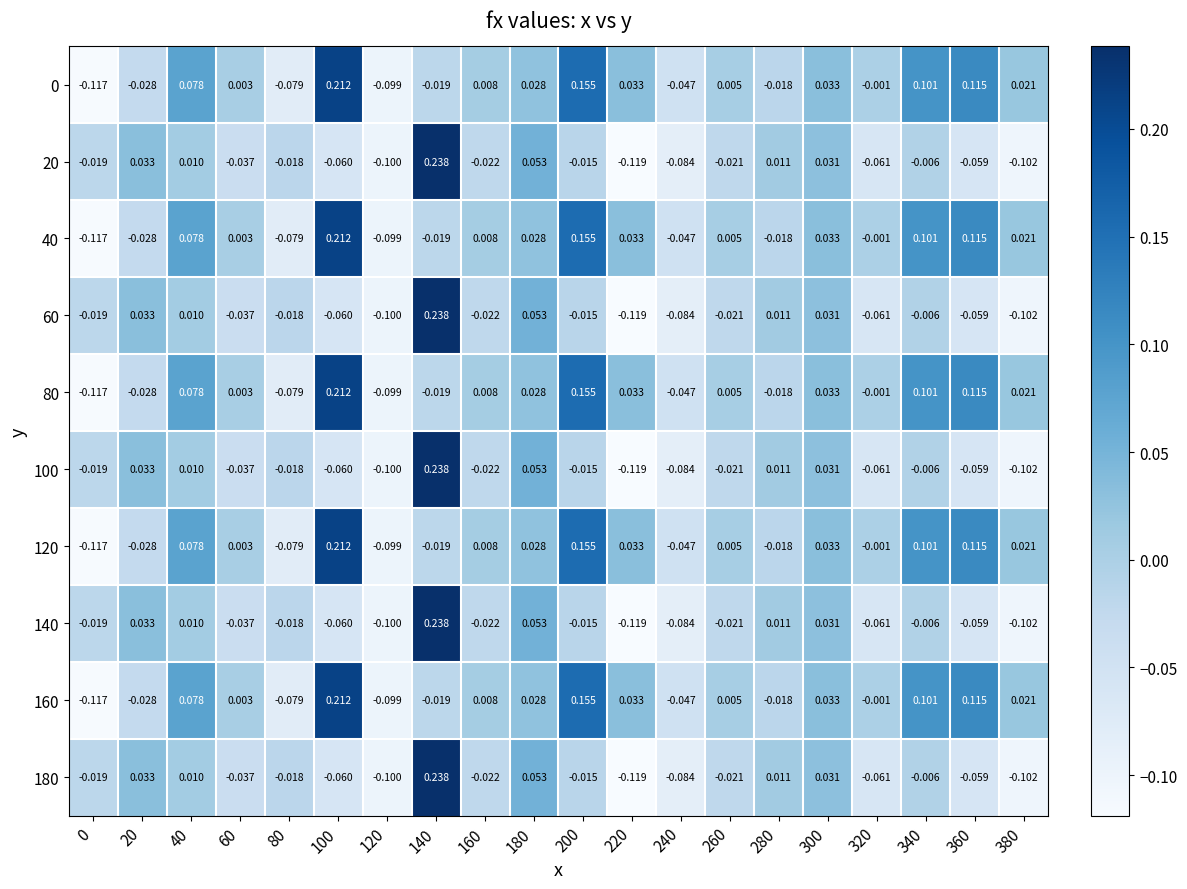

How many data points does each series have?

20